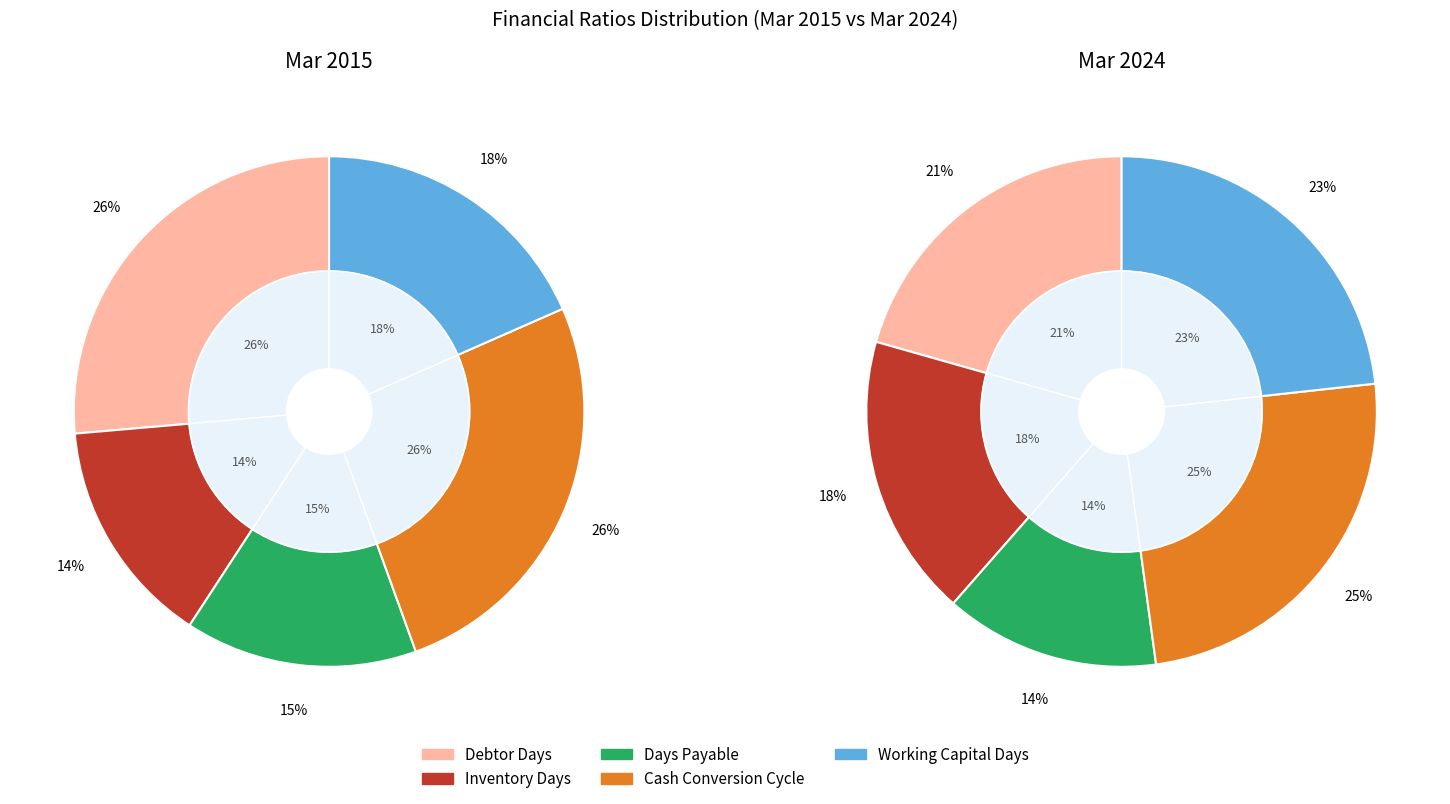

What is the largest slice in the pie chart?

Debtor Days